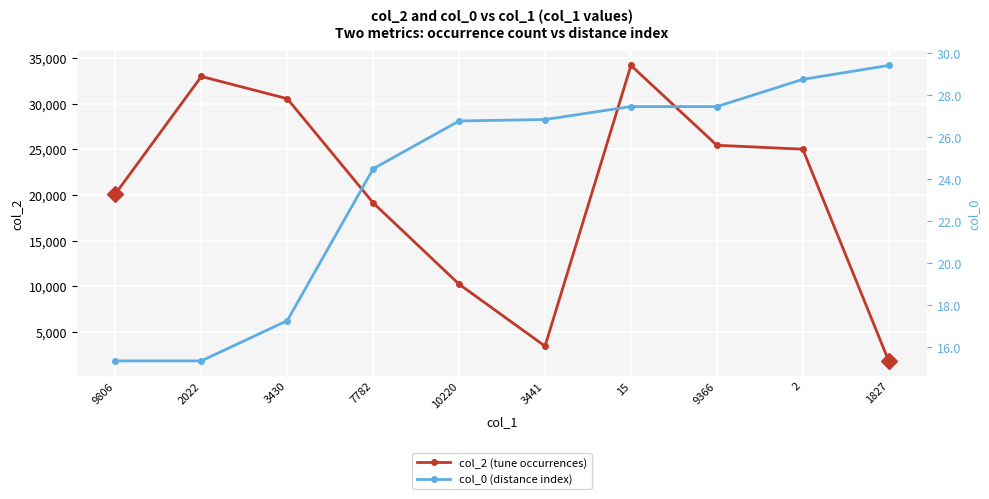

What is the value of the col_2 (tune occurrences) point at the 4th from the left?

19123